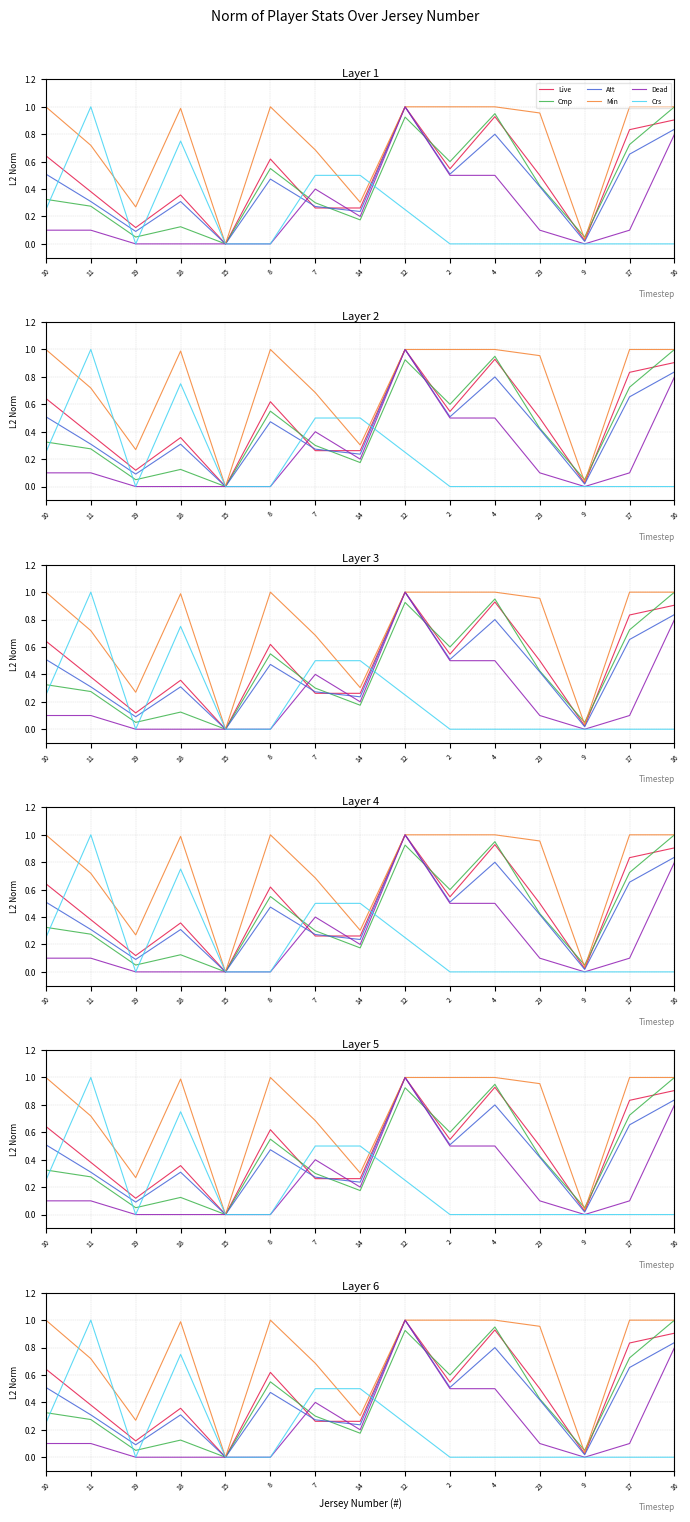

In Dead, how many points are higher than both neighbors (excluding endpoints)?

2